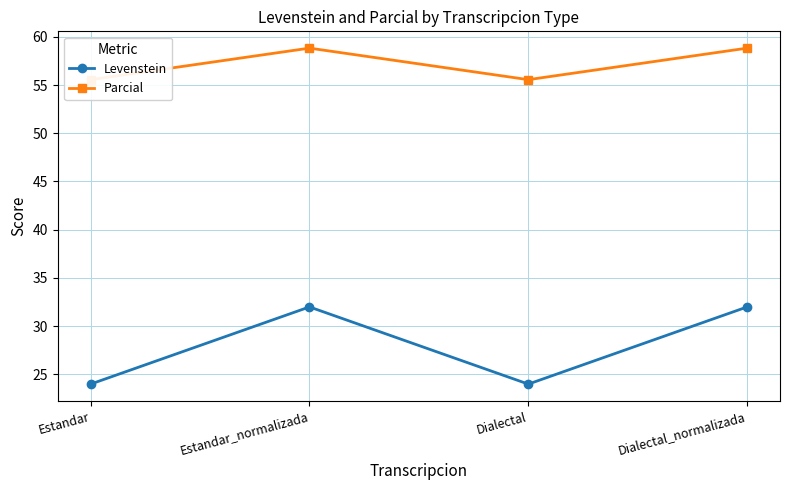

What is the maximum value for Parcial?

58.8